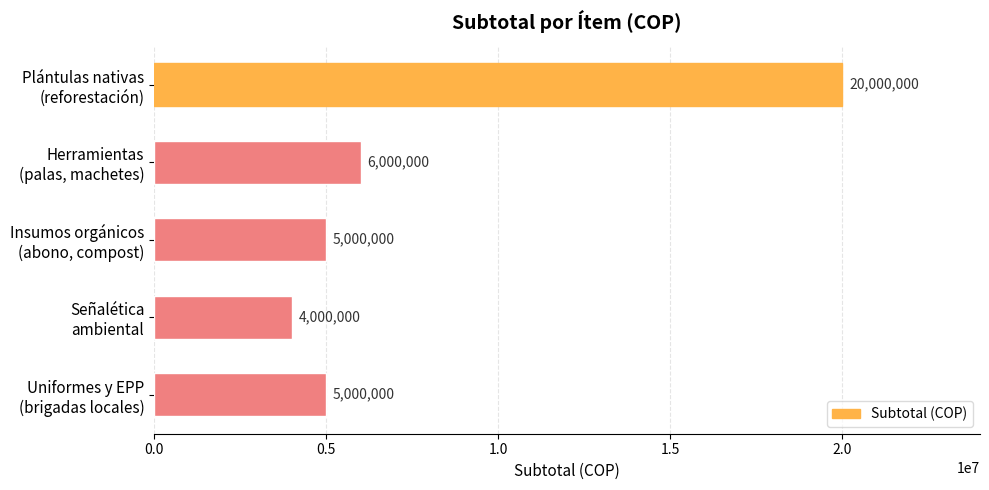

Reading top to bottom, what are all the values shown in this chart?

20000000	6000000	5000000	4000000	5000000